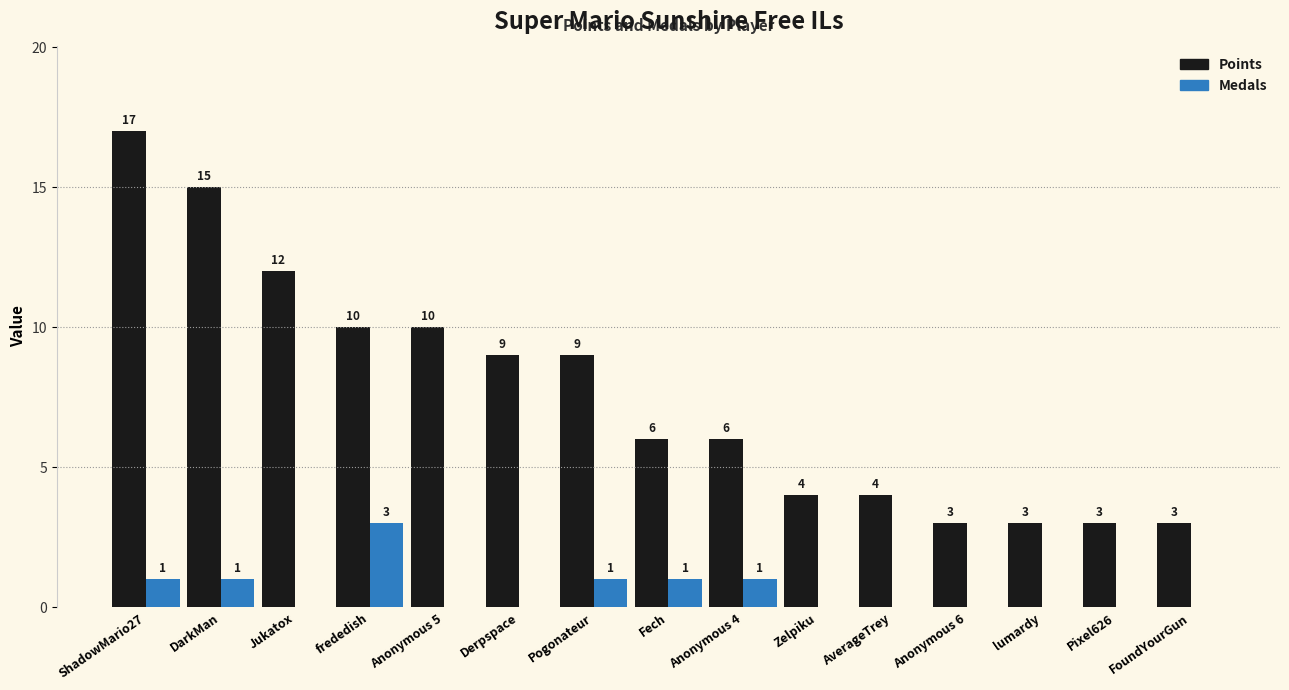

Does the chart contain stacked bars?

No